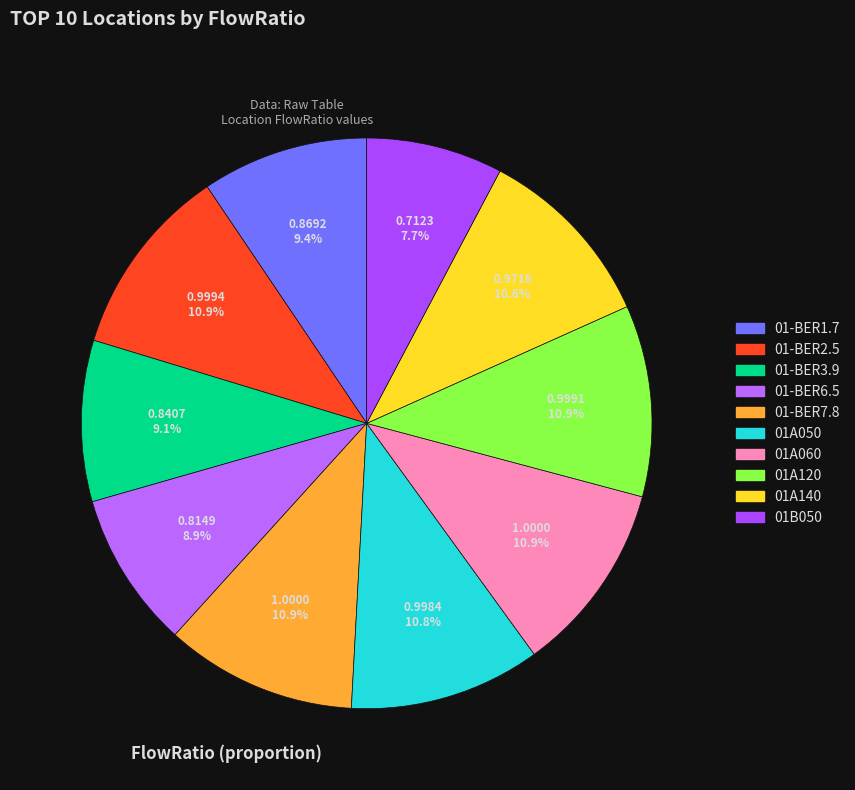

What is the change in value from 01-BER3.9 to 01-BER7.8?

+0.2